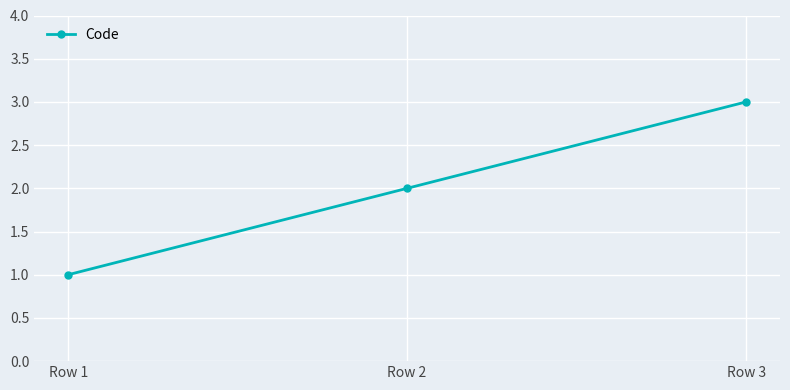

How many lines are shown in the chart?

1